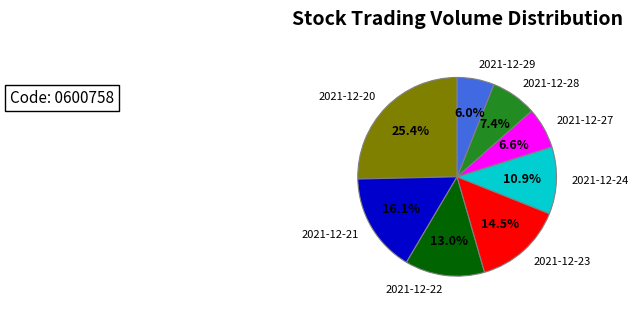

Does any single category account for the majority?

No